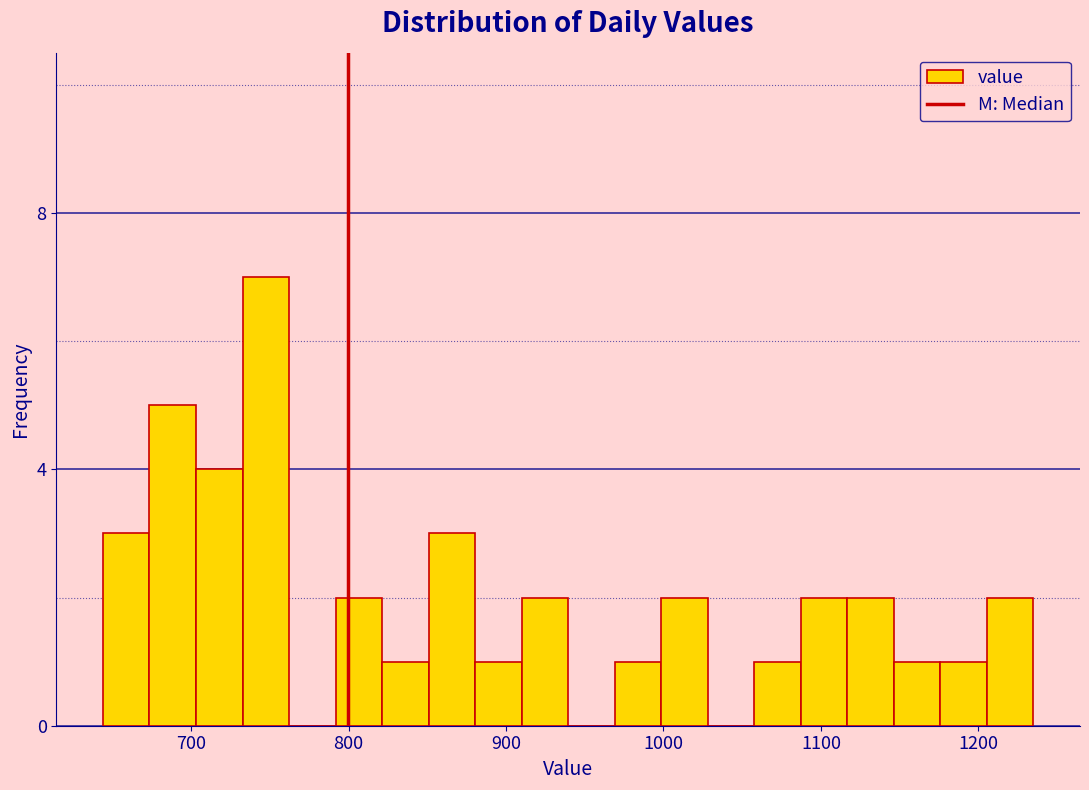

Read against the x-axis, roughly where is the centre of the tallest bar?

750